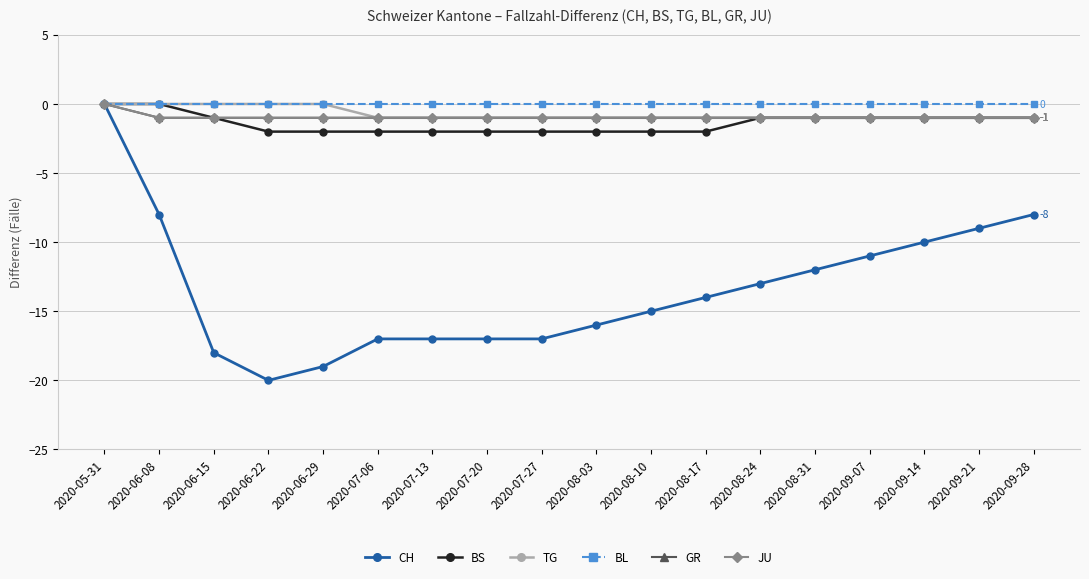

Does the chart display data point markers on the line(s)?

Yes